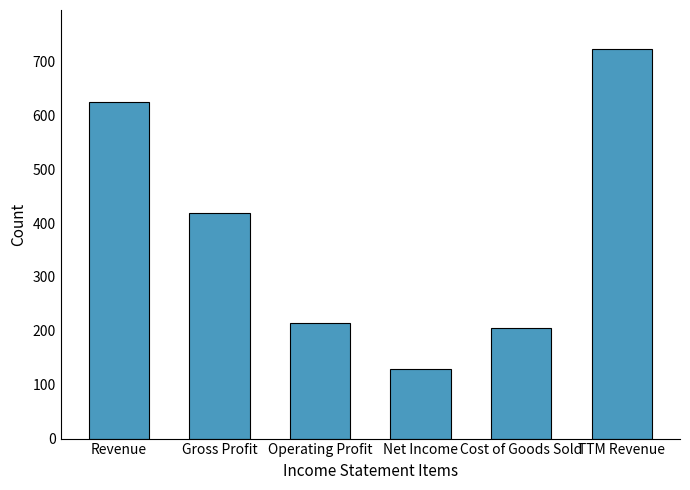

List the labels in order of value, largest first.

TTM Revenue, Revenue, Gross Profit, Operating Profit, Cost of Goods Sold, Net Income